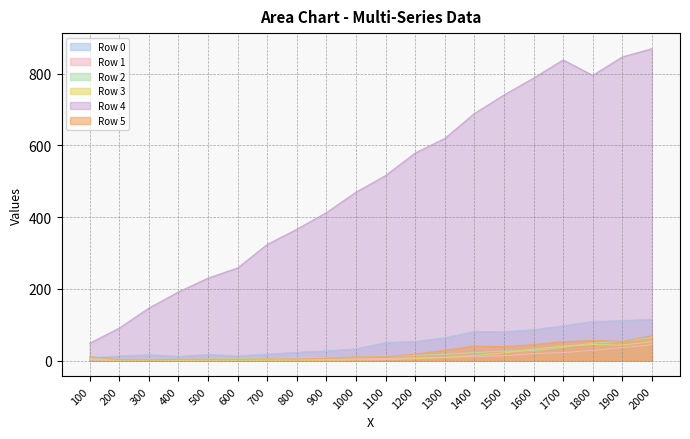

True or false: Row 5 has a value of 18.3 at 1100.

False